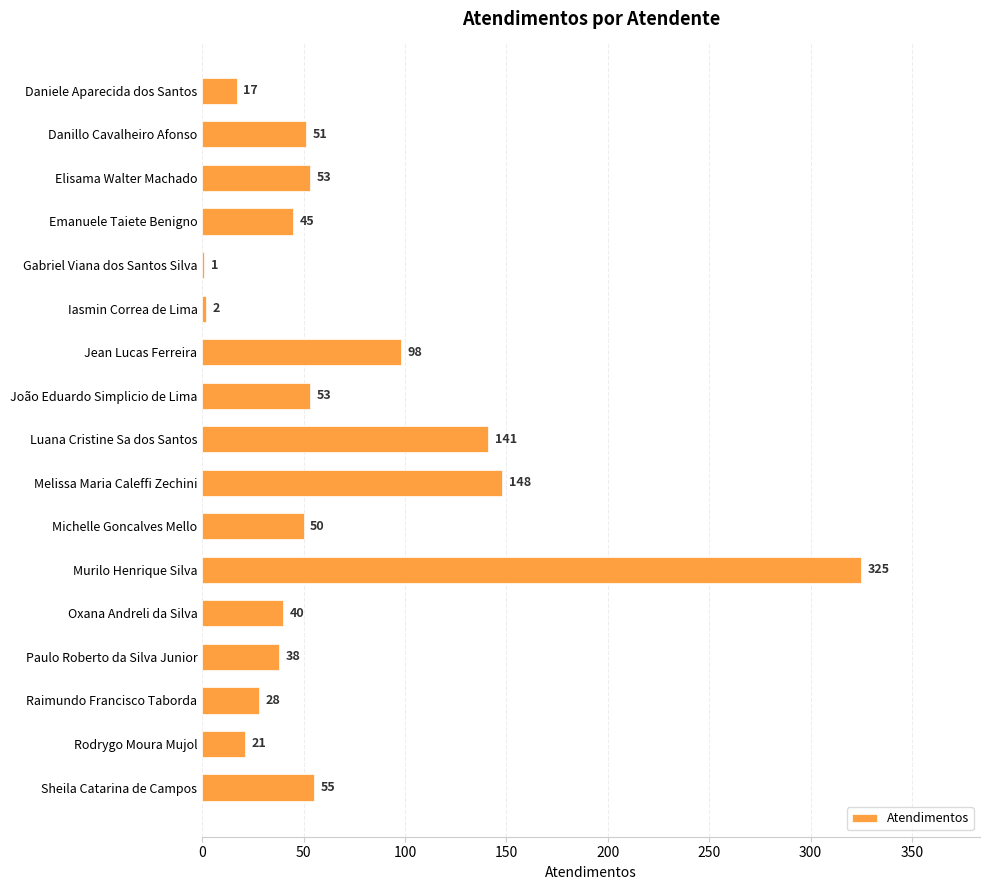

What is the ratio of the value at Jean Lucas Ferreira to the value at Rodrygo Moura Mujol?

4.7